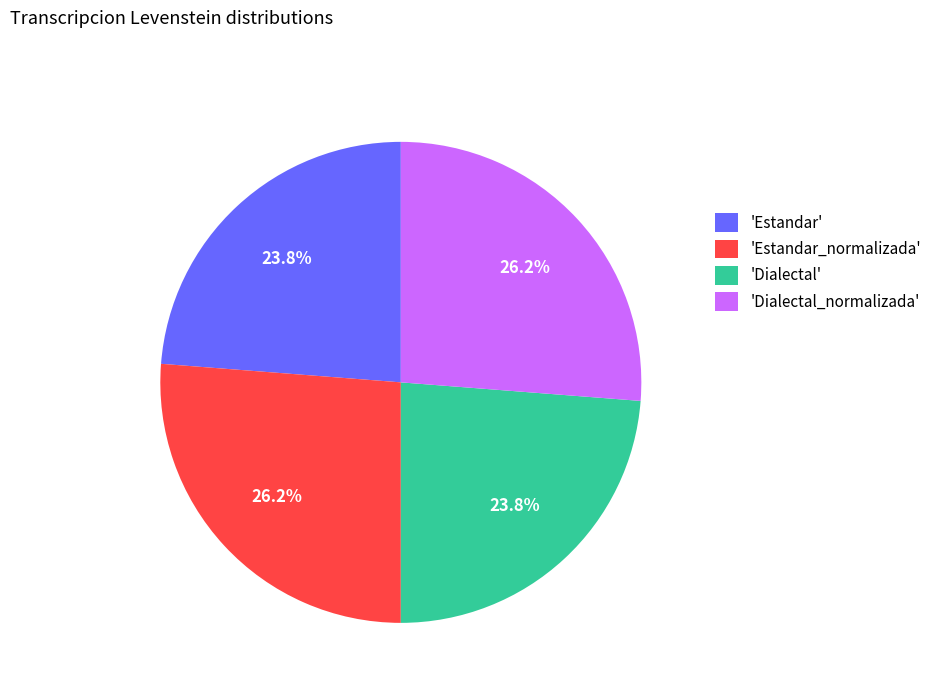

What portion of the pie excludes 'Estandar_normalizada'?

73.8%